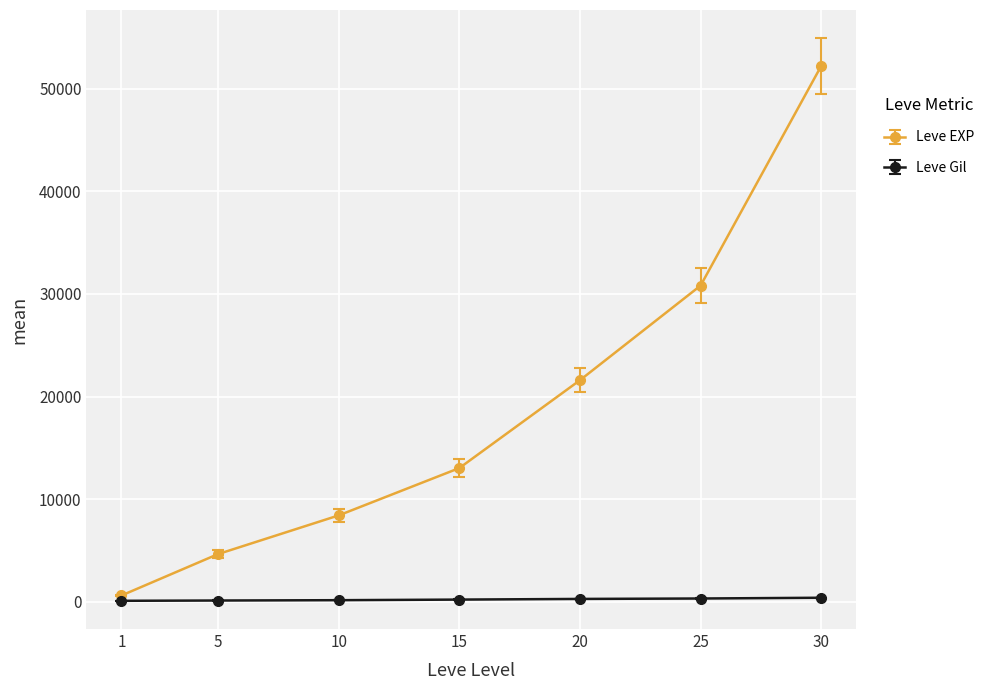

What is the total value across all series at 15?

13270